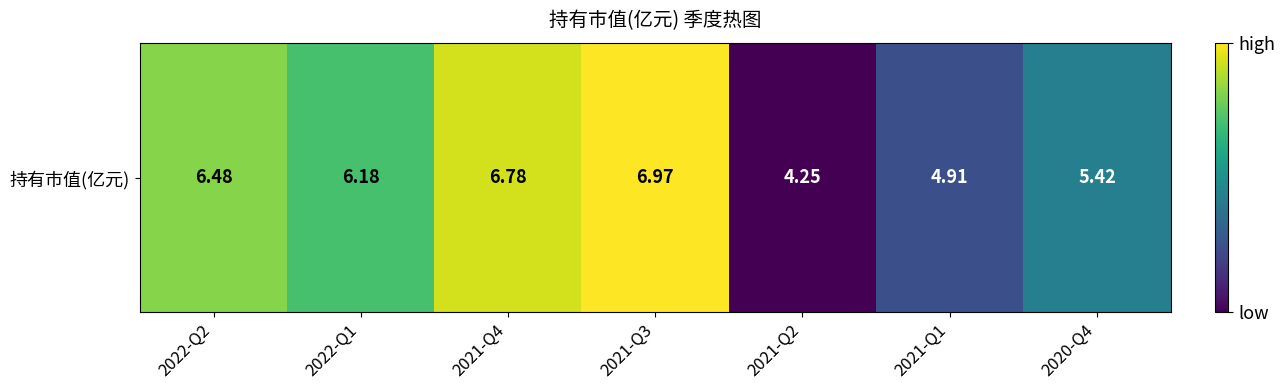

Reading left to right, list all the values displayed in this chart.

6.5	6.2	6.8	7.0	4.2	4.9	5.4